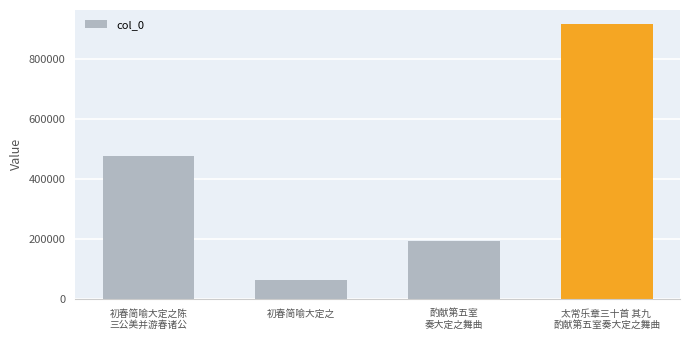

Does the chart contain any negative values?

No